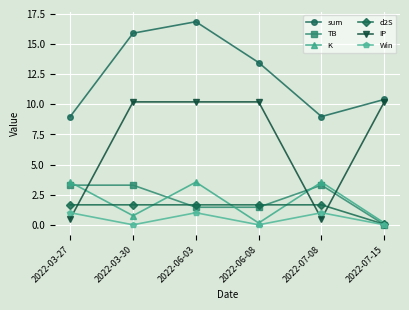

How many series are shown in this chart?

6